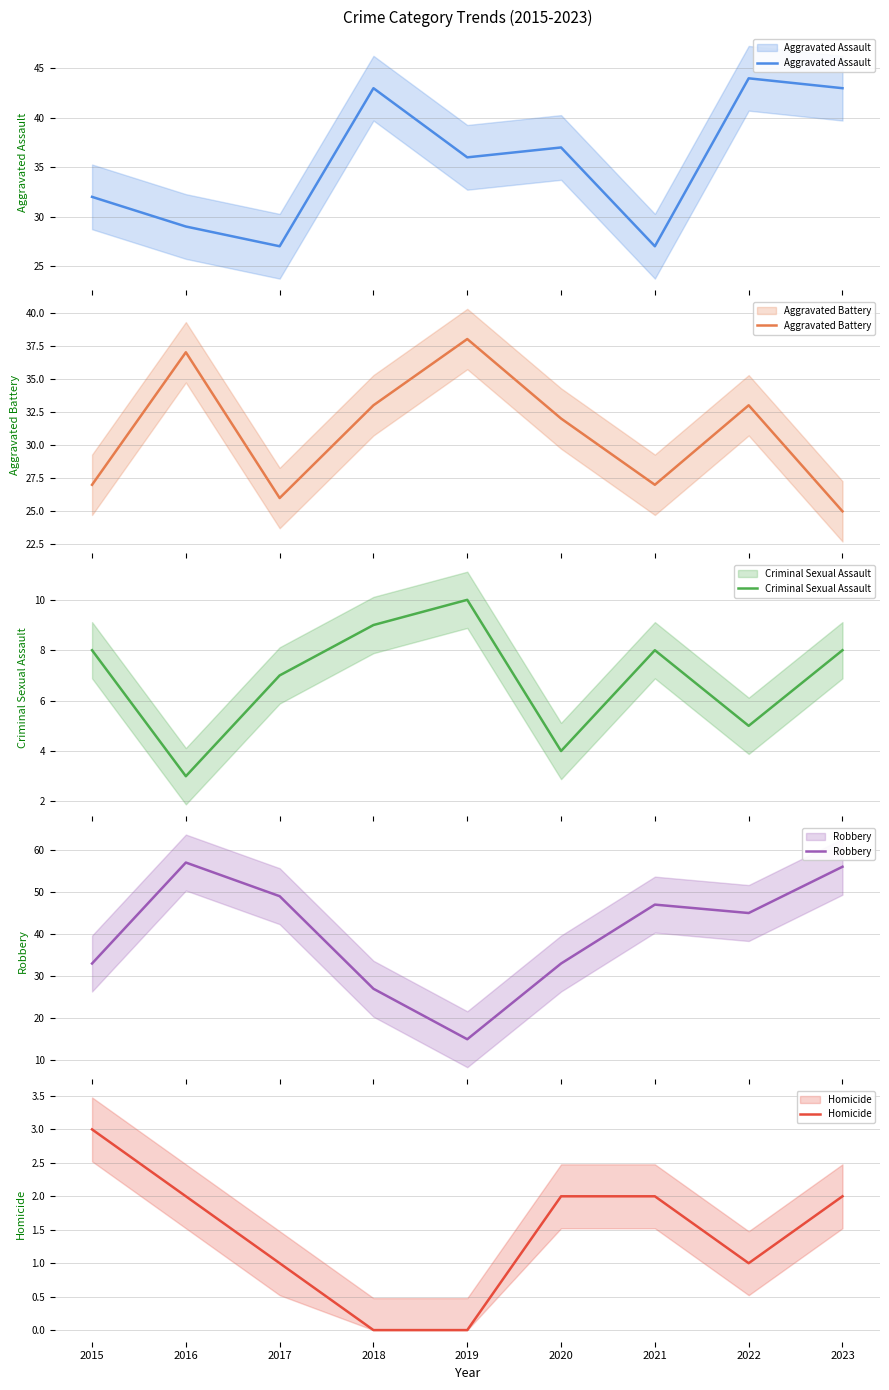

The Criminal Sexual Assault series shows 7 at 2020. True or false?

False